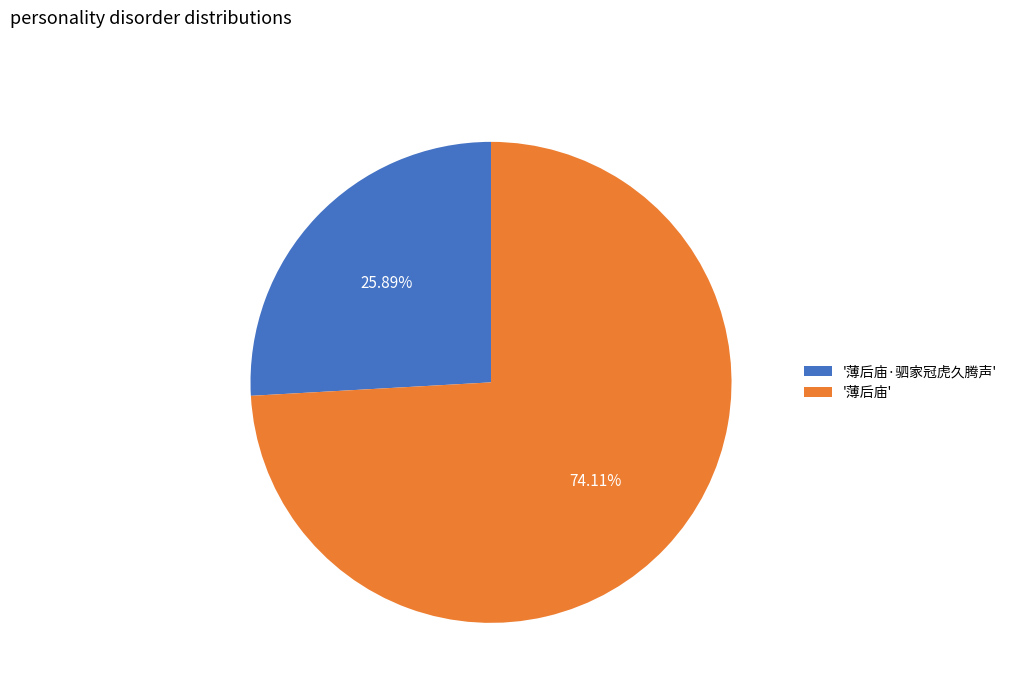

Is there any slice that represents more than half of the pie?

Yes